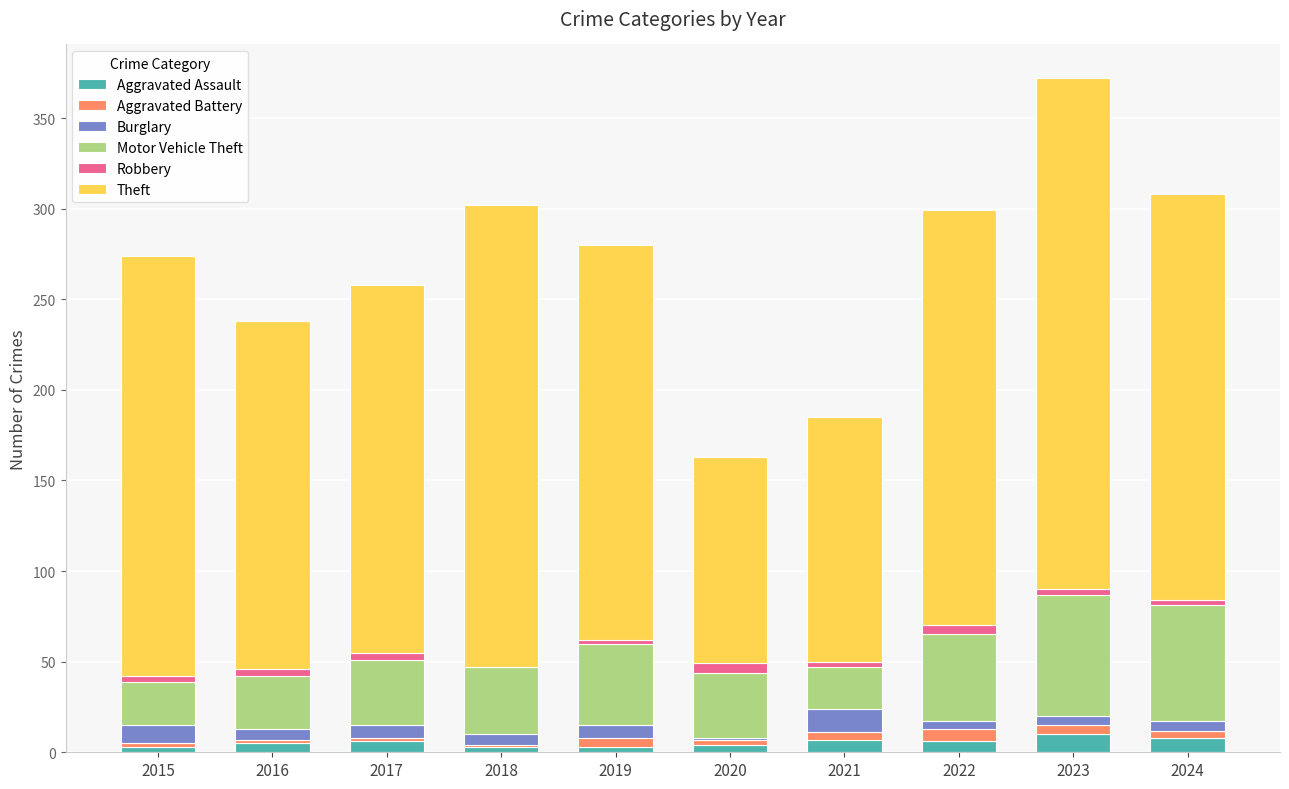

At which category is the sum across all series the highest?

2023